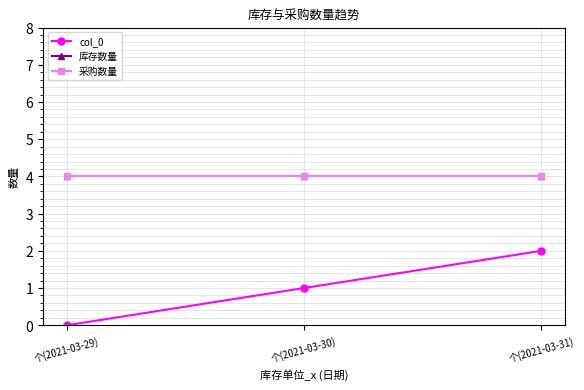

Is it true that 采购数量 equals 7 at 个(2021-03-29)?

False